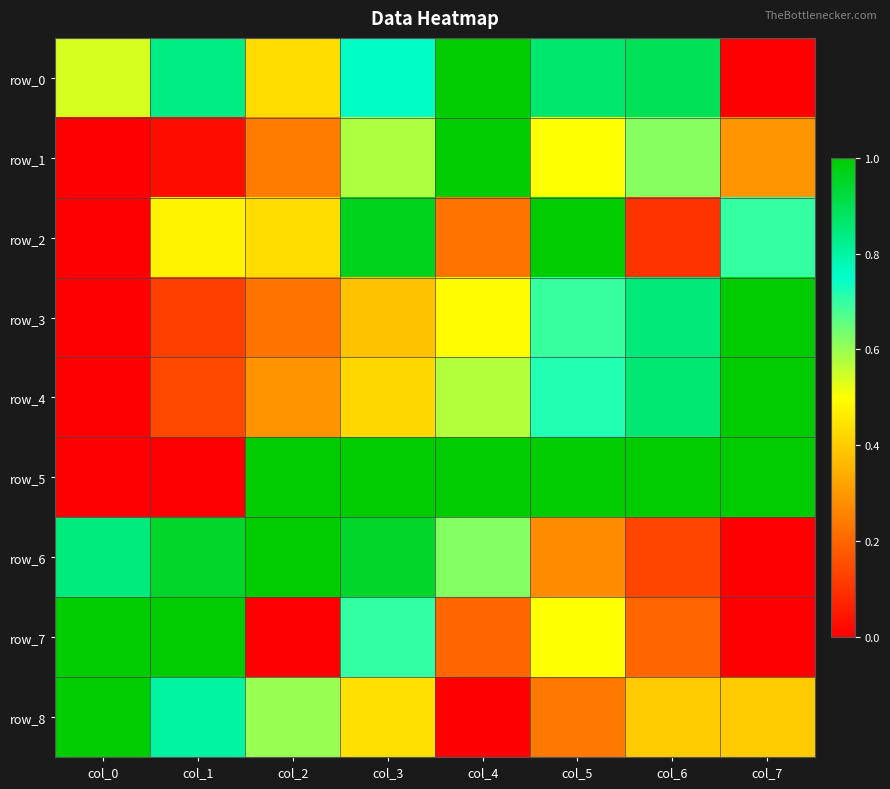

Reading left to right, list all the values displayed in this chart.

row_0: 0.5	0.8	0.4	0.8	1.0	0.9	0.9	0.0
row_1: 0.0	0.0	0.2	0.6	1.0	0.5	0.6	0.3
row_2: 0.0	0.5	0.4	1.0	0.2	1.0	0.1	0.7
row_3: 0.0	0.1	0.2	0.4	0.5	0.7	0.8	1.0
row_4: 0.0	0.1	0.3	0.4	0.6	0.7	0.9	1.0
row_5: 0.0	0.0	1.0	1.0	1.0	1.0	1.0	1.0
row_6: 0.8	0.9	1.0	0.9	0.6	0.3	0.1	0.0
row_7: 1.0	1.0	0.0	0.7	0.2	0.5	0.2	0.0
row_8: 1.0	0.8	0.6	0.4	0.0	0.2	0.4	0.4